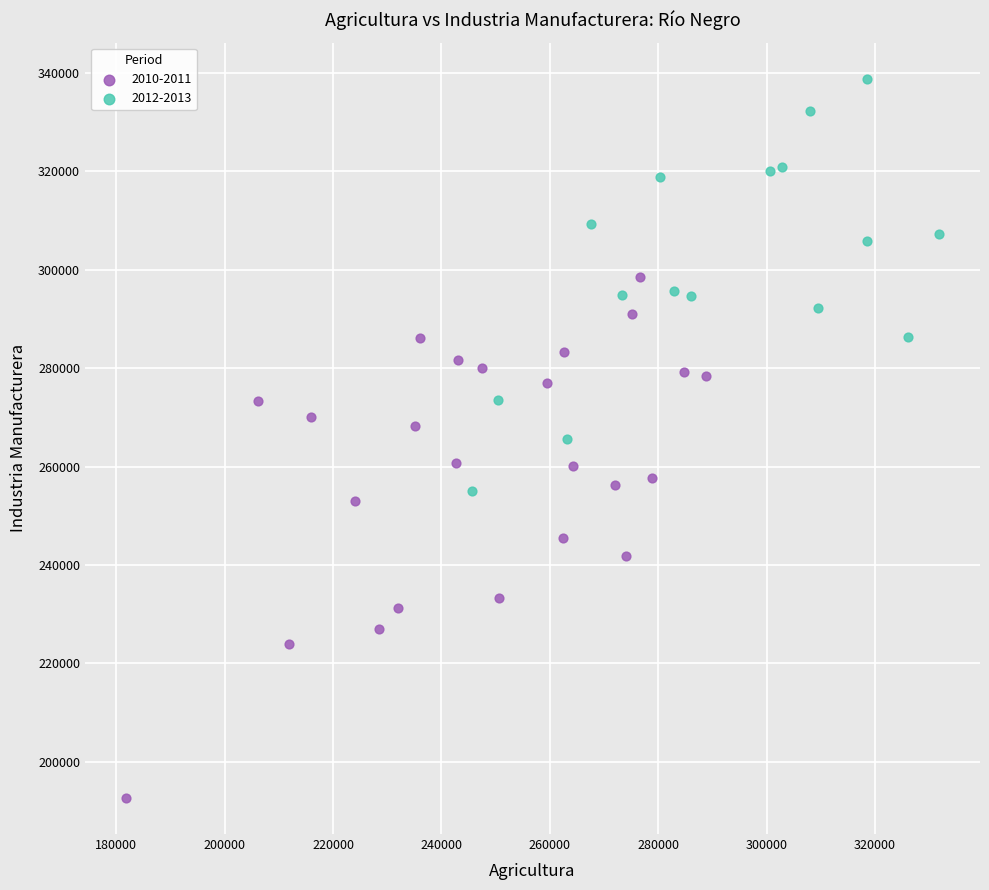

Which series reaches the minimum Y coordinate?

2010-2011